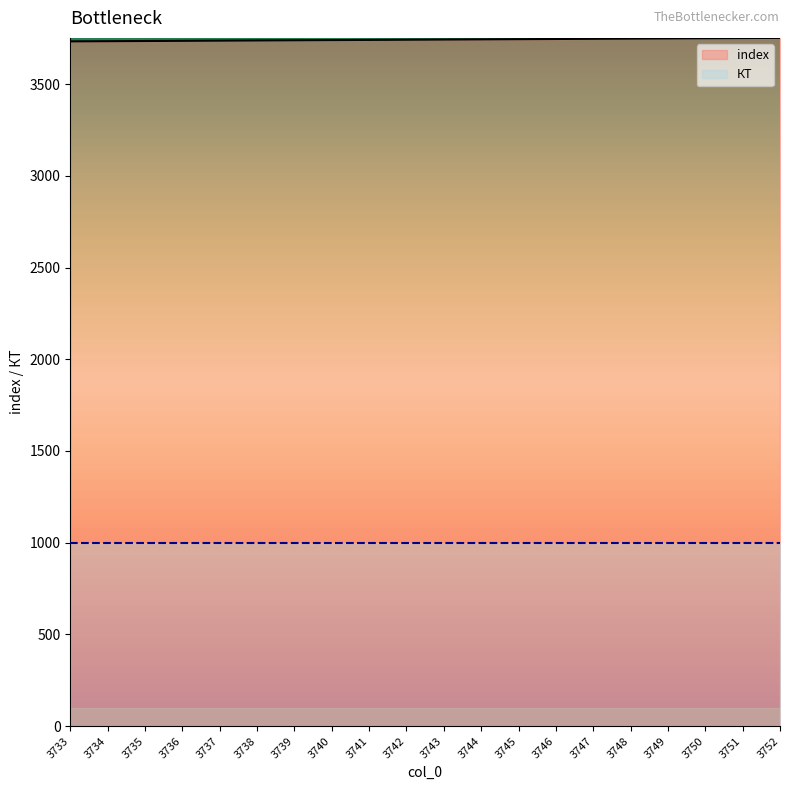

What is the difference between the values at 3751 and 3744?

7